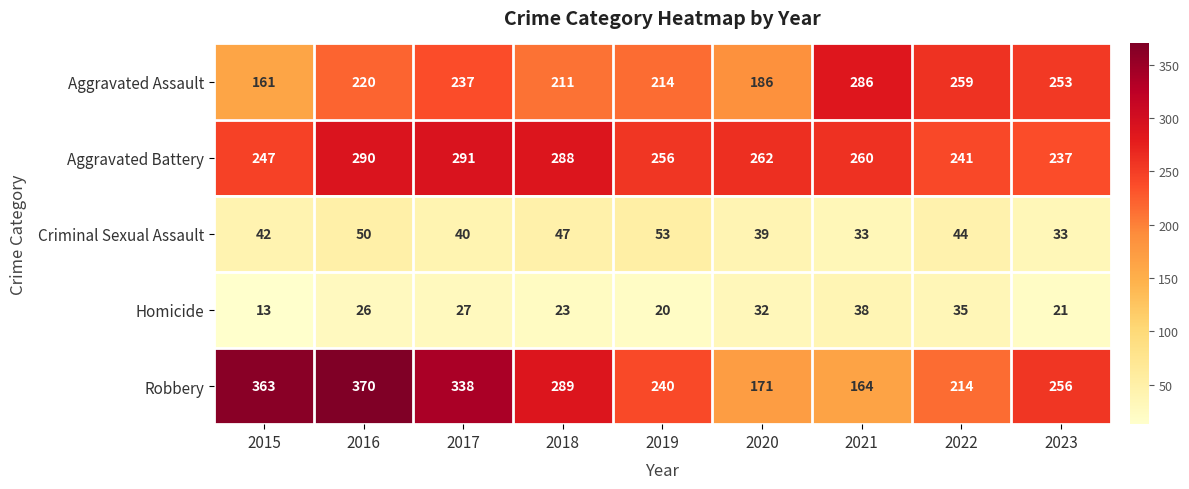

The value of Homicide at 2015 is 13. True or false?

True